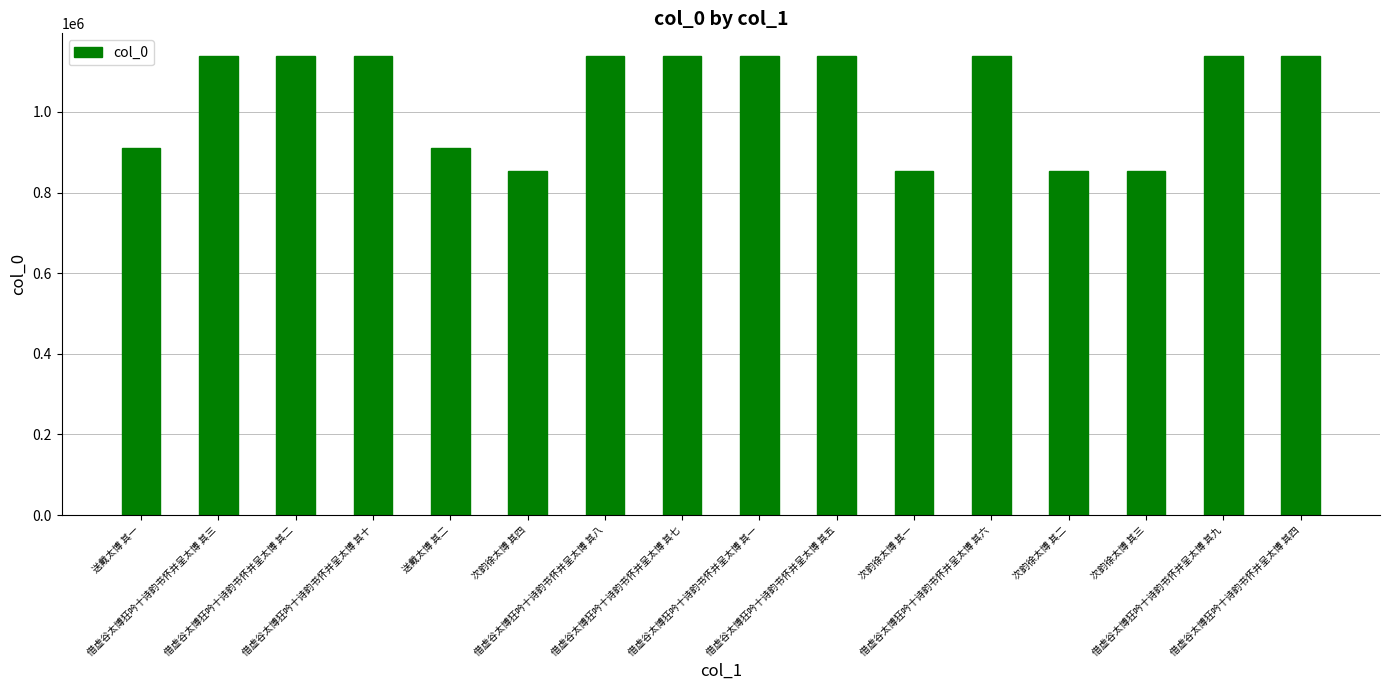

The chart shows a value of 853546 at 次韵徐太博 其三. True or false?

True